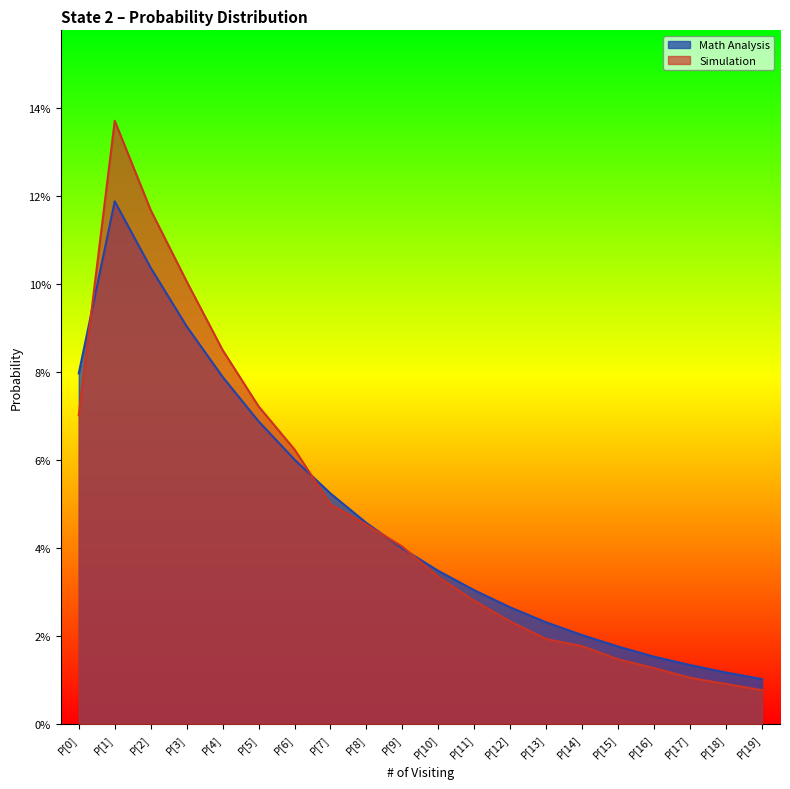

At how many categories does at least one series exceed 0?

20